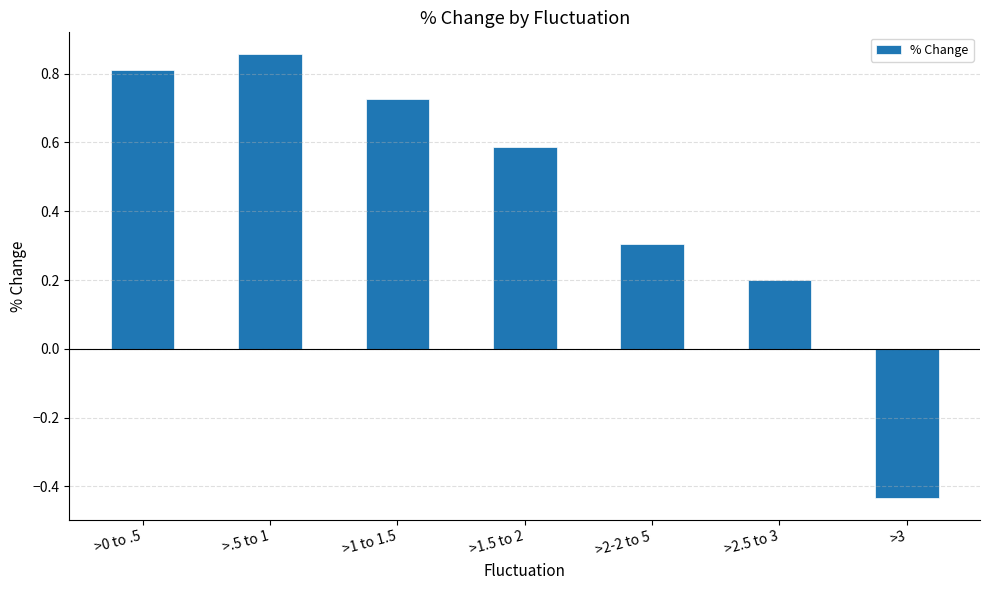

Rank the categories by value from highest to lowest.

>.5 to 1, >0 to .5, >1 to 1.5, >1.5 to 2, >2-2 to 5, >2.5 to 3, >3